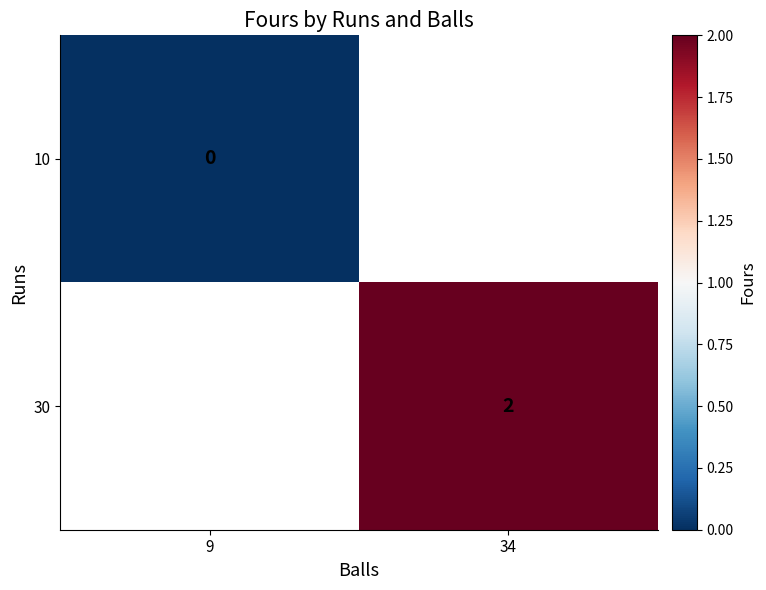

The value of 30 at 34 is 2. True or false?

True